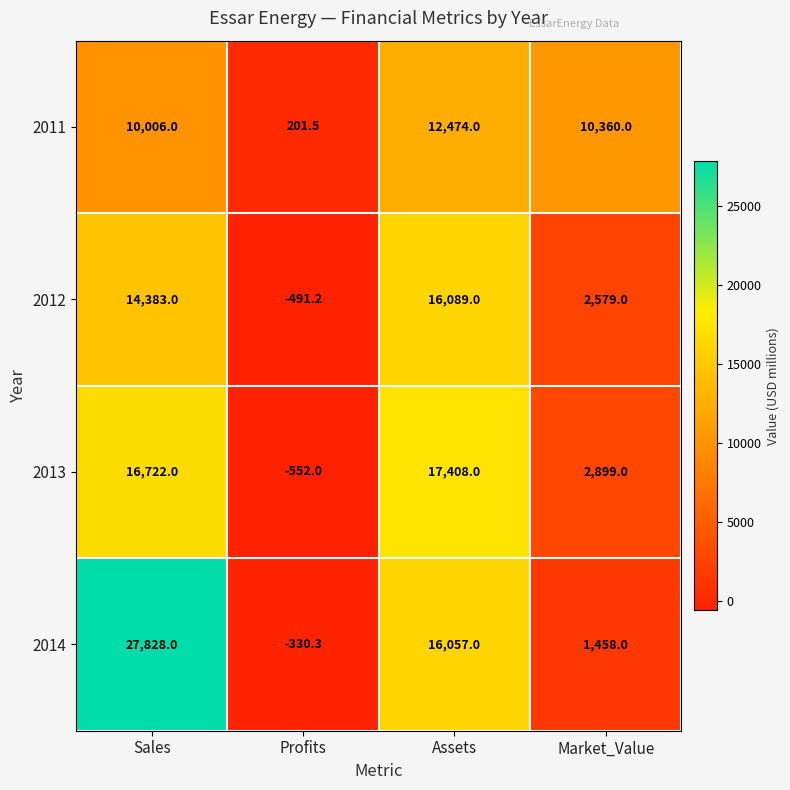

How many negative values does the 2012 series have?

1